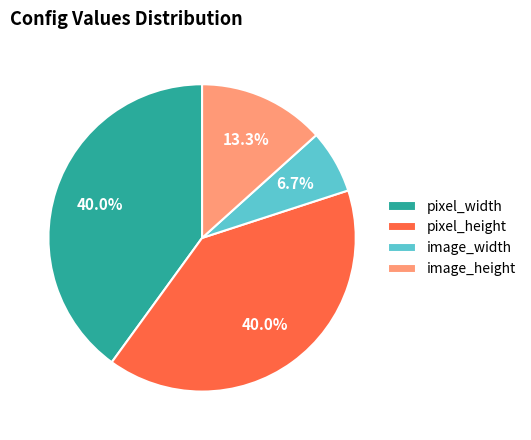

Do pixel_width and image_height together represent more than half of the pie?

Yes